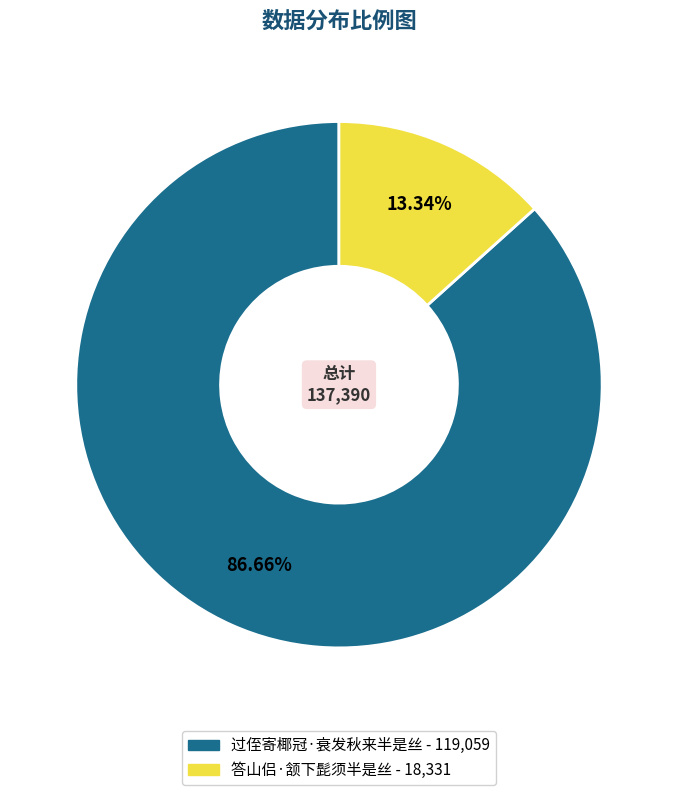

Rank the categories by value from highest to lowest.

过侄寄椰冠·衰发秋来半是丝, 答山侣·颔下髭须半是丝